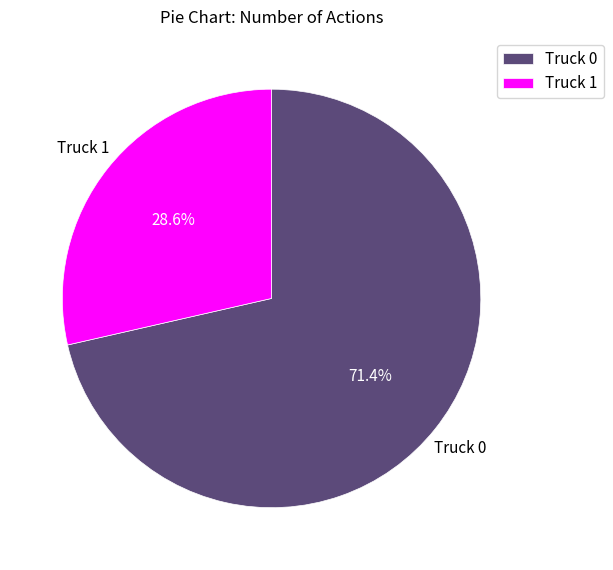

Which category has the smallest portion of the pie?

Truck 1